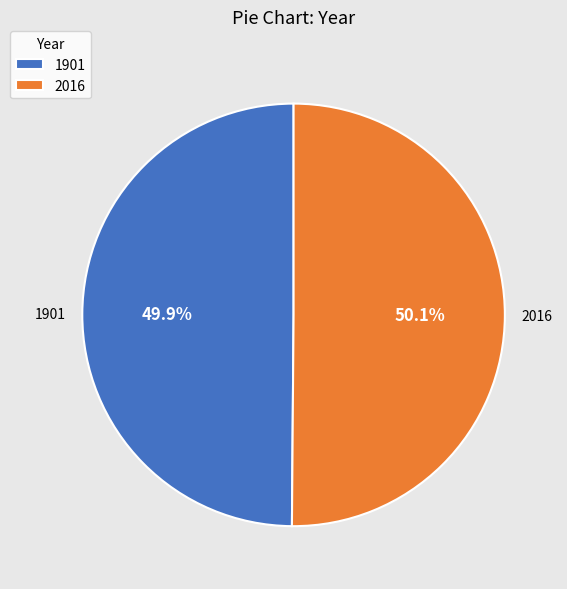

What percentage do 2016 and 1901 together represent?

100.0%